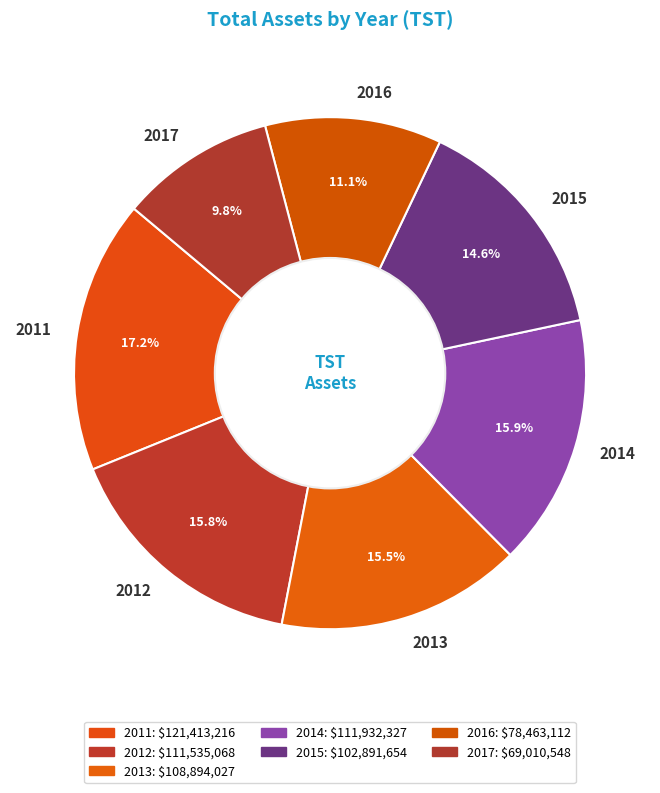

Count the number of slices in the pie.

7